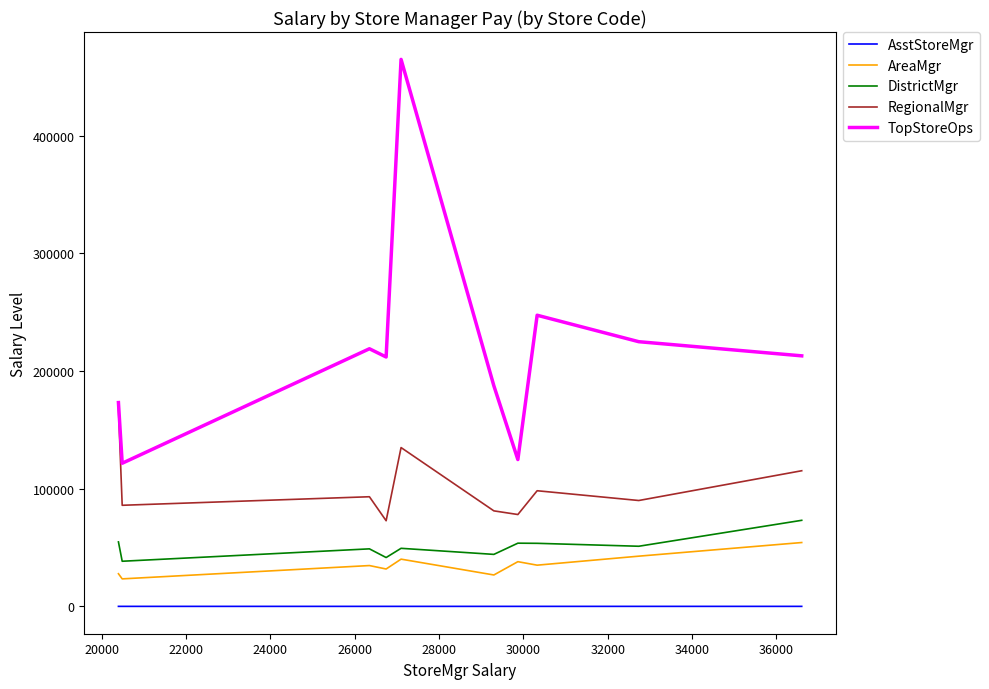

What is the maximum value for TopStoreOps?

465000.0